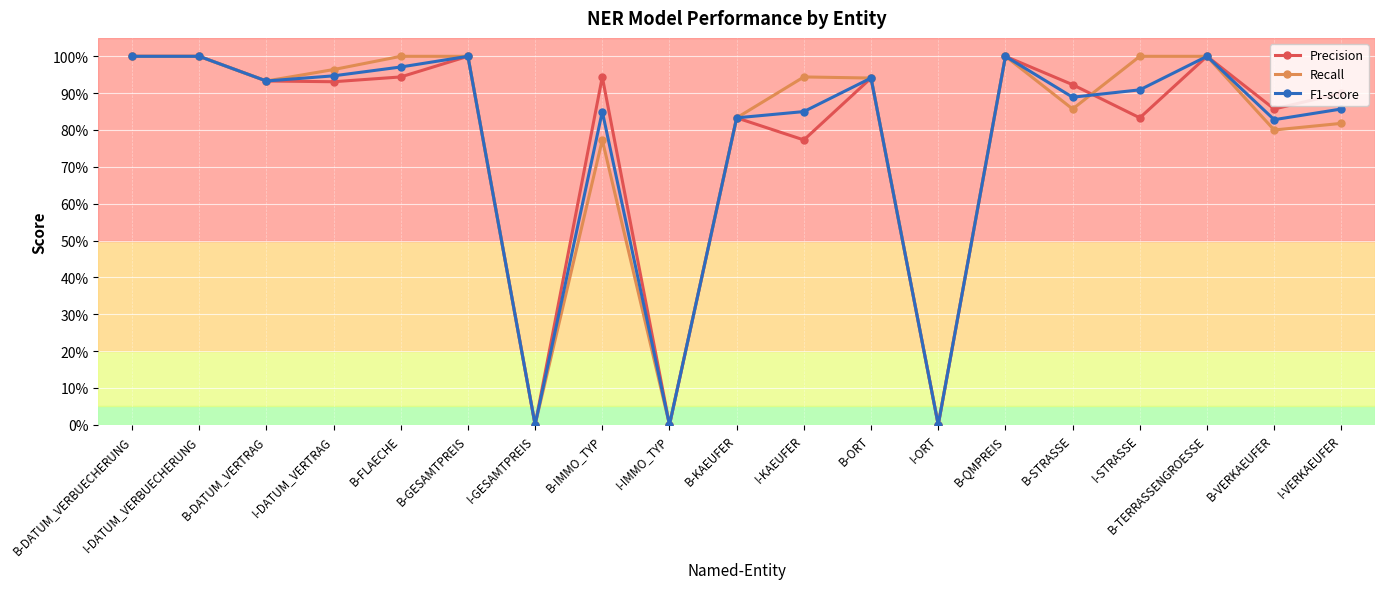

Between B-VERKAEUFER and B-KAEUFER, which is larger?

B-VERKAEUFER